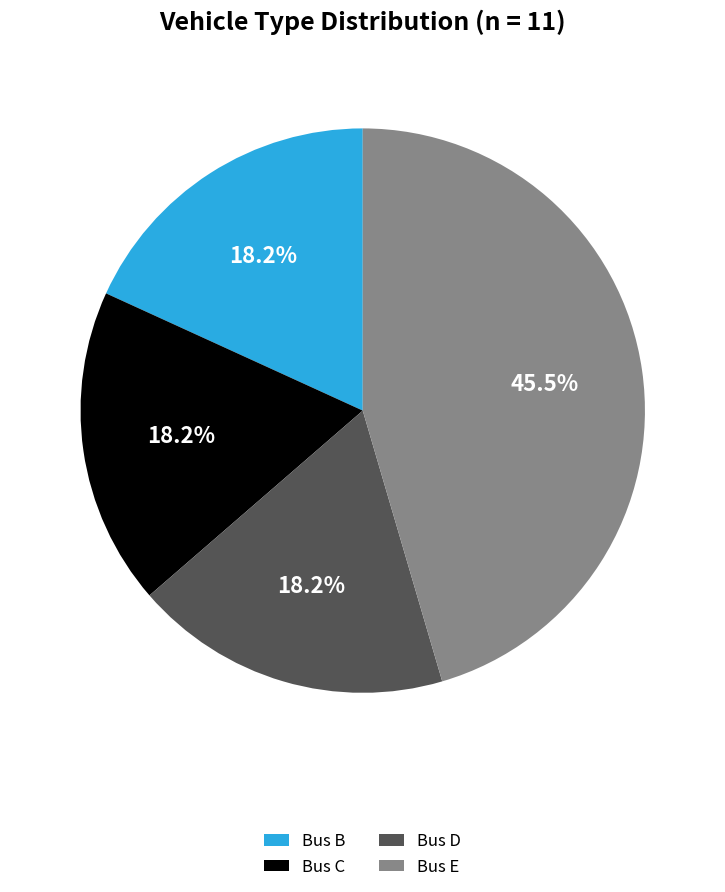

Is there a majority slice in this chart?

No